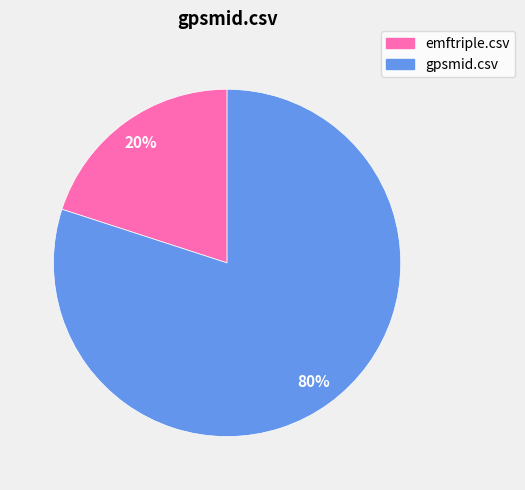

Which category accounts for the majority?

gpsmid.csv